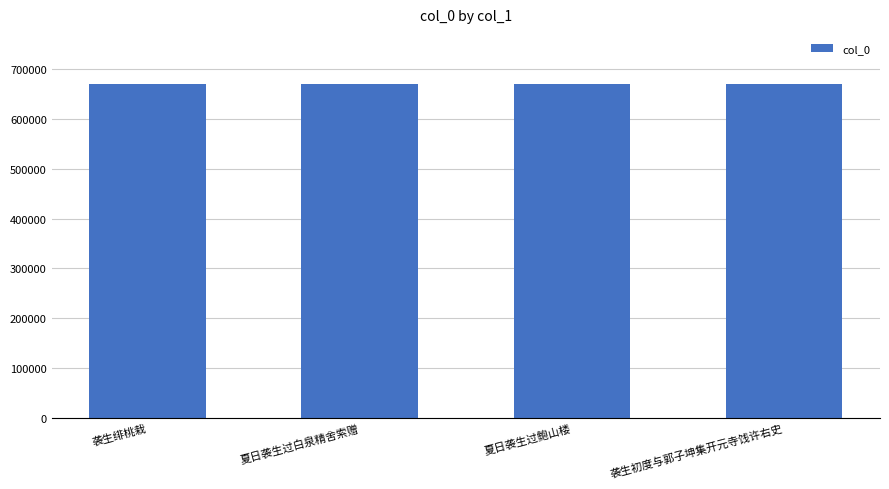

What is the difference between the maximum and second lowest values?

404